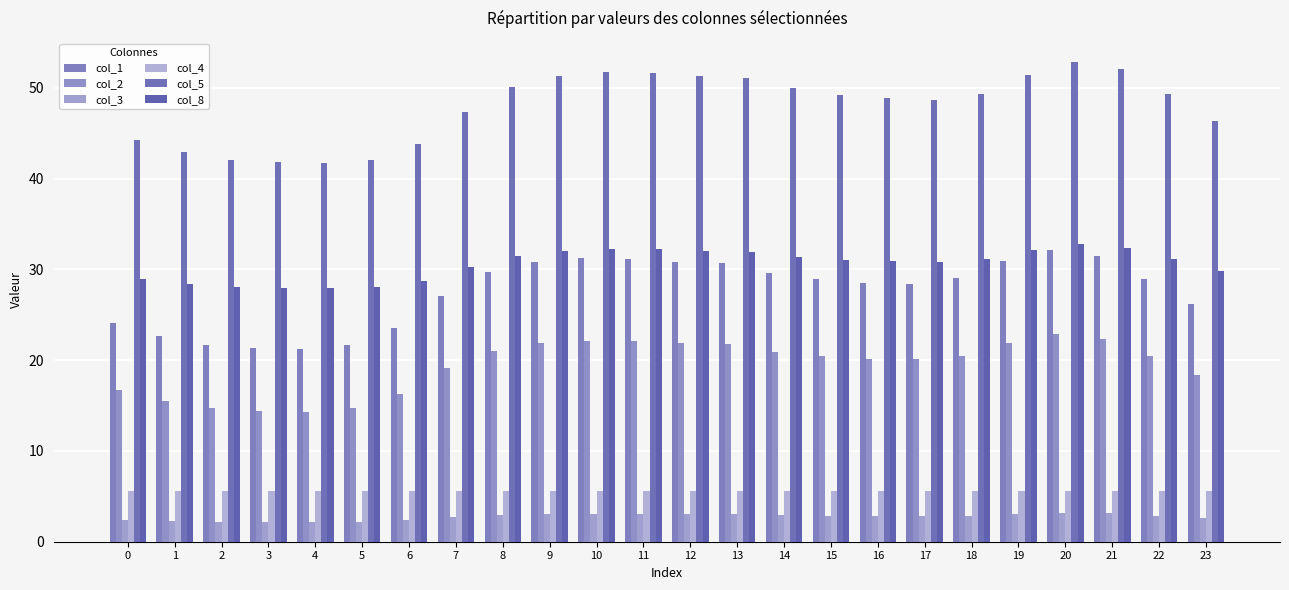

What is the average value of the col_2 series?

19.4